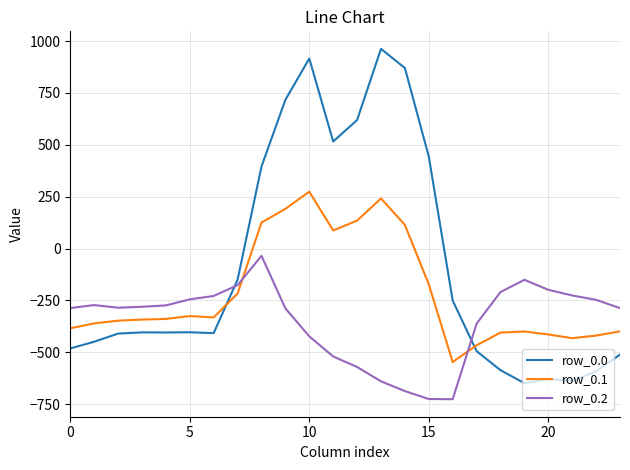

Which series has the largest total across all categories?

row_0.0